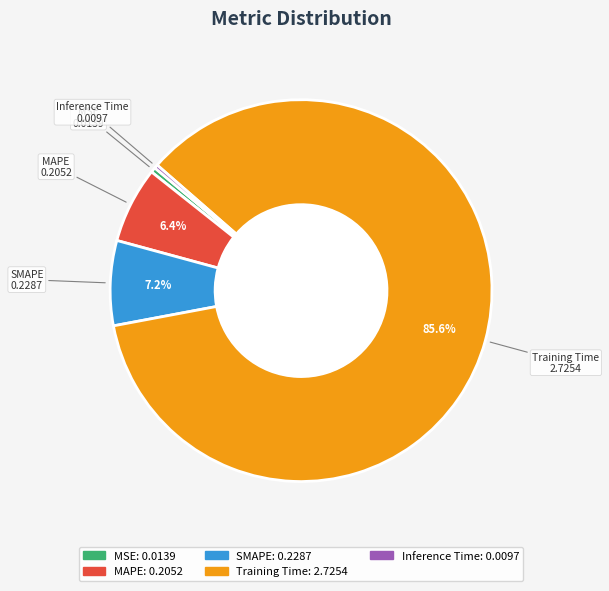

Combined, do MSE and Inference Time account for over 50%?

No